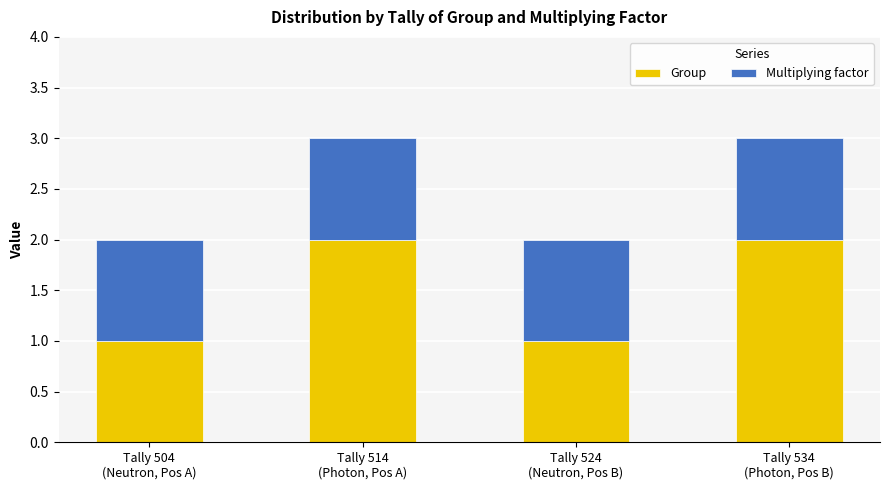

Are the bars grouped side by side (vs. stacked)?

No